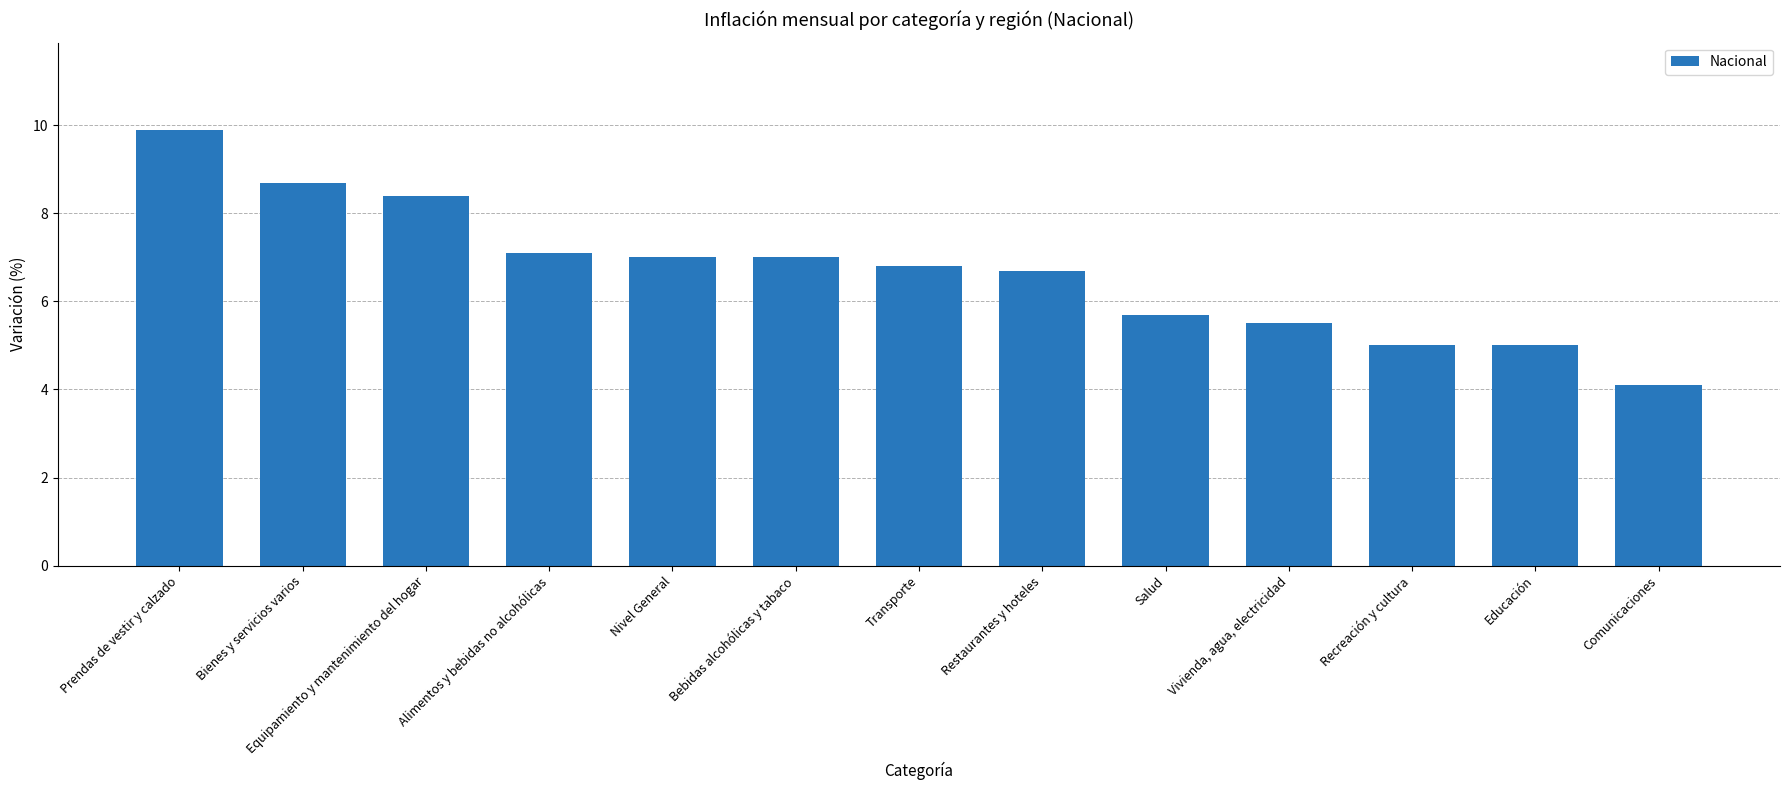

True or false: the data shows 3.3 at Bebidas alcohólicas y tabaco.

False